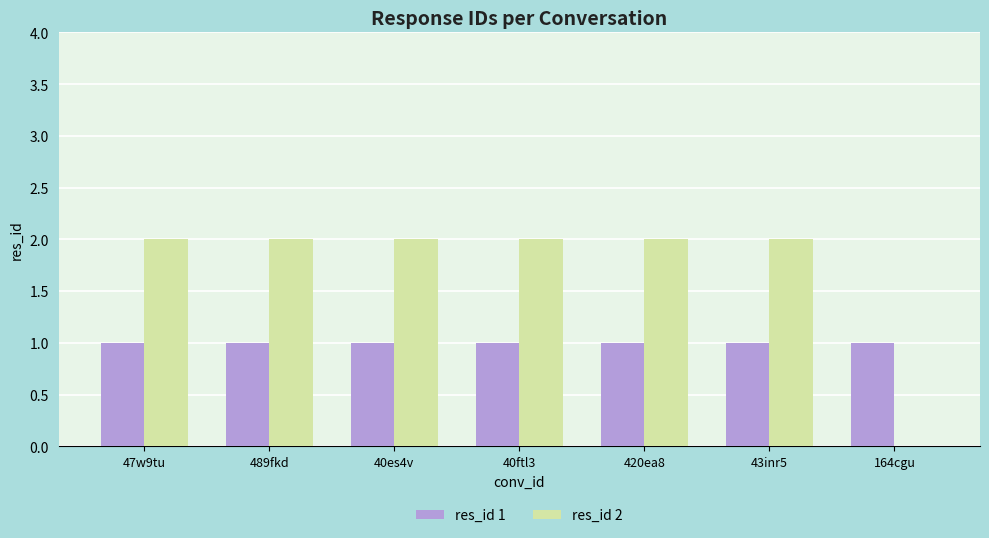

Is the value of res_id 2 at 489fkd greater than the value of res_id 1 at 40es4v?

Yes